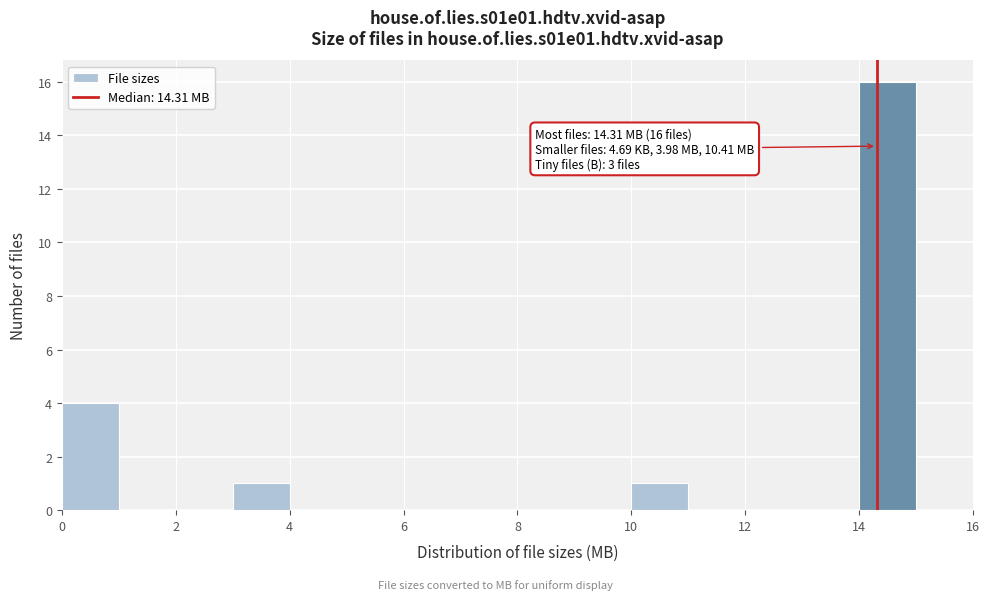

Which range on the x-axis has the tallest bar?

14 to 15